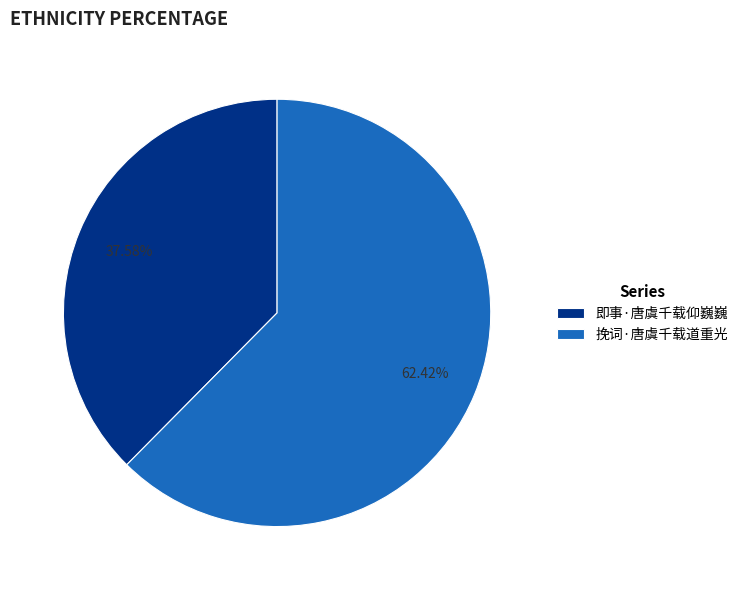

Is the sum of 即事·唐虞千载仰巍巍 and 挽词·唐虞千载道重光 greater than half?

Yes